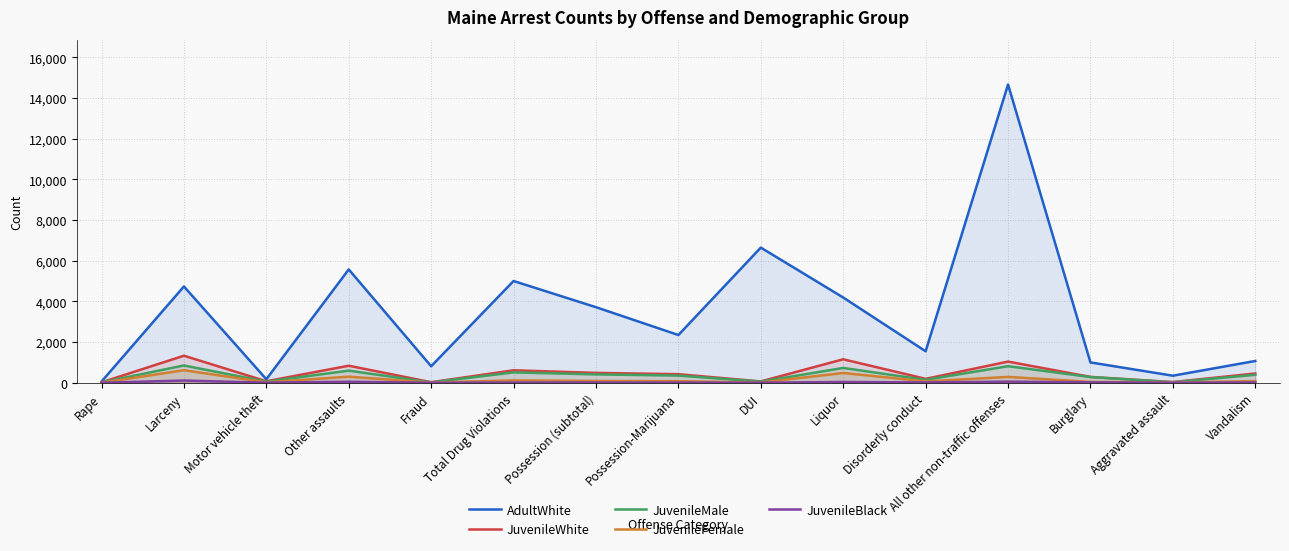

Rank the series at All other non-traffic offenses from lowest to highest value.

JuvenileBlack, JuvenileFemale, JuvenileMale, JuvenileWhite, AdultWhite